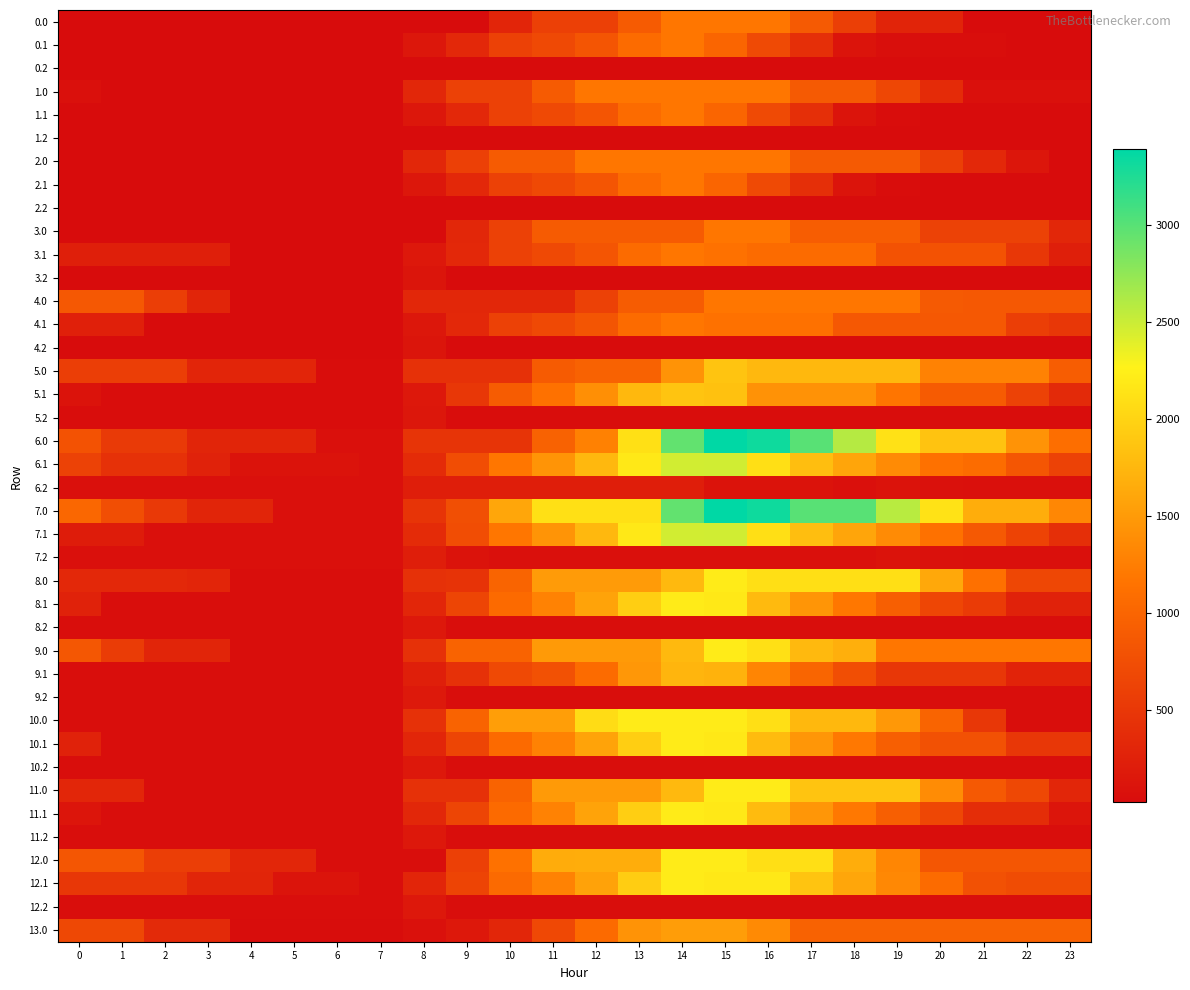

Reading left to right, extract all data points from this chart.

0.0: 0=23.6	1=23.6	2=23.6	3=23.6	4=23.6	5=23.6	6=23.6	7=23.6	8=23.6	9=23.6	10=303.9	11=595.9	12=595.9	13=888.0	14=1180.0	15=1180.0	16=1180.0	17=882.0	18=584.0	19=286.1	20=286.1	21=23.6	22=23.6	23=23.6
0.1: 0=23.6	1=23.6	2=23.6	3=23.6	4=23.6	5=23.6	6=23.6	7=23.6	8=147.6	9=336.8	10=608.1	11=694.2	12=827.5	13=1066.5	14=1179.0	15=1004.2	16=706.2	17=408.2	18=110.3	19=58.3	20=43.7	21=43.7	22=23.6	23=23.6
0.2: 0=23.6	1=23.6	2=23.6	3=23.6	4=23.6	5=23.6	6=23.6	7=23.6	8=23.6	9=23.6	10=23.6	11=23.6	12=23.6	13=23.6	14=23.6	15=23.6	16=23.6	17=23.6	18=23.6	19=23.6	20=23.6	21=23.6	22=23.6	23=23.6
1.0: 0=73.6	1=23.6	2=23.6	3=23.6	4=23.6	5=23.6	6=23.6	7=23.6	8=315.6	9=607.7	10=607.7	11=888.0	12=1180.0	13=1180.0	14=1180.0	15=1180.0	16=1180.0	17=882.0	18=882.0	19=669.5	20=371.6	21=73.6	22=73.6	23=73.6
1.1: 0=23.6	1=23.6	2=23.6	3=23.6	4=23.6	5=23.6	6=23.6	7=23.6	8=147.6	9=336.8	10=608.1	11=694.2	12=827.5	13=1066.5	14=1179.0	15=1004.2	16=706.2	17=408.2	18=110.3	19=38.3	20=23.6	21=23.6	22=23.6	23=23.6
1.2: 0=23.6	1=23.6	2=23.6	3=23.6	4=23.6	5=23.6	6=23.6	7=23.6	8=23.6	9=23.6	10=23.6	11=23.6	12=23.6	13=23.6	14=23.6	15=23.6	16=23.6	17=23.6	18=23.6	19=23.6	20=23.6	21=23.6	22=23.6	23=23.6
2.0: 0=23.6	1=23.6	2=23.6	3=23.6	4=23.6	5=23.6	6=23.6	7=23.6	8=315.6	9=595.9	10=888.0	11=888.0	12=1180.0	13=1180.0	14=1180.0	15=1180.0	16=1180.0	17=882.0	18=882.0	19=882.0	20=584.0	21=330.3	22=136.0	23=23.6
2.1: 0=23.6	1=23.6	2=23.6	3=23.6	4=23.6	5=23.6	6=23.6	7=23.6	8=147.6	9=336.8	10=608.1	11=694.2	12=827.5	13=1066.5	14=1179.0	15=1004.2	16=706.2	17=408.2	18=110.3	19=38.3	20=23.6	21=23.6	22=23.6	23=23.6
2.2: 0=23.6	1=23.6	2=23.6	3=23.6	4=23.6	5=23.6	6=23.6	7=23.6	8=23.6	9=23.6	10=23.6	11=23.6	12=23.6	13=23.6	14=23.6	15=23.6	16=23.6	17=23.6	18=23.6	19=23.6	20=23.6	21=23.6	22=23.6	23=23.6
3.0: 0=23.6	1=23.6	2=23.6	3=23.6	4=23.6	5=23.6	6=23.6	7=23.6	8=23.6	9=315.6	10=607.7	11=888.0	12=888.0	13=888.0	14=888.0	15=1180.0	16=1180.0	17=917.5	18=917.5	19=917.5	20=619.6	21=619.6	22=619.6	23=321.6
3.1: 0=233.3	1=233.3	2=233.3	3=233.3	4=23.6	5=23.6	6=23.6	7=23.6	8=150.3	9=337.7	10=609.1	11=695.1	12=828.4	13=1067.5	14=1180.0	15=1138.5	16=1065.1	17=1065.1	18=1065.1	19=794.2	20=794.2	21=794.2	22=503.4	23=233.3
3.2: 0=23.6	1=23.6	2=23.6	3=23.6	4=23.6	5=23.6	6=23.6	7=23.6	8=119.4	9=23.6	10=23.6	11=23.6	12=23.6	13=23.6	14=23.6	15=23.6	16=23.6	17=23.6	18=23.6	19=23.6	20=23.6	21=23.6	22=23.6	23=23.6
4.0: 0=855.5	1=855.5	2=574.4	3=299.2	4=23.6	5=23.6	6=23.6	7=23.6	8=315.6	9=315.6	10=315.6	11=315.6	12=607.7	13=899.8	14=899.8	15=1180.0	16=1180.0	17=1180.0	18=1180.0	19=1180.0	20=882.0	21=855.5	22=855.5	23=855.5
4.1: 0=241.7	1=241.7	2=23.6	3=23.6	4=23.6	5=23.6	6=23.6	7=23.6	8=147.6	9=336.8	10=608.1	11=694.2	12=825.7	13=1067.5	14=1180.0	15=1138.5	16=1138.5	17=1138.5	18=862.4	19=862.4	20=862.4	21=862.4	22=571.6	23=496.8
4.2: 0=23.6	1=23.6	2=23.6	3=23.6	4=23.6	5=23.6	6=23.6	7=23.6	8=119.4	9=23.6	10=23.6	11=23.6	12=23.6	13=23.6	14=23.6	15=23.6	16=23.6	17=23.6	18=23.6	19=23.6	20=23.6	21=23.6	22=23.6	23=23.6
5.0: 0=571.1	1=571.1	2=571.1	3=306.1	4=306.1	5=306.1	6=37.4	7=37.4	8=428.8	9=428.8	10=428.8	11=892.1	12=970.1	13=970.1	14=1433.4	15=1872.0	16=1762.0	17=1760.4	18=1760.4	19=1760.4	20=1287.6	21=1287.6	22=1287.6	23=914.6
5.1: 0=107.9	1=37.4	2=37.4	3=37.4	4=37.4	5=37.4	6=37.4	7=37.4	8=161.4	9=491.2	10=903.1	11=1129.8	12=1403.6	13=1757.8	14=1870.4	15=1839.0	16=1429.6	17=1429.6	18=1429.6	19=1168.8	20=893.5	21=893.5	22=612.9	23=352.9
5.2: 0=37.4	1=37.4	2=37.4	3=37.4	4=37.4	5=37.4	6=37.4	7=37.4	8=143.1	9=37.4	10=37.4	11=37.4	12=37.4	13=37.4	14=37.4	15=37.4	16=37.4	17=37.4	18=37.4	19=37.4	20=37.4	21=37.4	22=37.4	23=37.4
6.0: 0=797.0	1=524.8	2=524.8	3=298.1	4=298.1	5=298.1	6=67.8	7=68.3	8=459.6	9=459.6	10=459.6	11=970.4	12=1274.4	13=2113.9	14=2953.4	15=3392.0	16=3320.4	17=3002.4	18=2591.6	19=2117.6	20=1853.1	21=1853.1	22=1436.7	23=1102.0
6.1: 0=613.8	1=430.9	2=430.9	3=266.6	4=105.3	5=105.3	6=105.3	7=67.8	8=370.0	9=737.4	10=1186.9	11=1451.2	12=1762.7	13=2179.9	14=2470.7	15=2477.5	16=2106.5	17=1817.1	18=1589.5	19=1367.0	20=1130.1	21=1077.7	22=835.4	23=613.8
6.2: 0=67.8	1=67.8	2=67.8	3=67.8	4=67.8	5=67.8	6=67.8	7=71.2	8=214.5	9=214.5	10=214.5	11=214.5	12=214.5	13=214.5	14=214.5	15=98.2	16=98.2	17=98.2	18=67.8	19=96.6	20=77.2	21=67.8	22=67.8	23=67.8
7.0: 0=1025.3	1=753.1	2=520.5	3=293.9	4=293.9	5=67.8	6=67.8	7=68.3	8=459.6	9=763.5	10=1603.0	11=2113.9	12=2113.9	13=2113.9	14=2953.4	15=3392.0	16=3320.4	17=3002.4	18=3002.4	19=2582.5	20=2128.1	21=1665.1	22=1665.1	23=1330.4
7.1: 0=204.7	1=204.7	2=67.8	3=67.8	4=67.8	5=67.8	6=67.8	7=67.8	8=370.0	9=737.4	10=1186.9	11=1451.2	12=1762.7	13=2179.9	14=2470.7	15=2477.5	16=2106.5	17=1817.1	18=1589.5	19=1367.0	20=1130.1	21=875.2	22=632.9	23=411.3
7.2: 0=67.8	1=67.8	2=67.8	3=67.8	4=67.8	5=67.8	6=67.8	7=71.2	8=214.5	9=104.8	10=67.8	11=67.8	12=67.8	13=67.8	14=67.8	15=67.8	16=67.8	17=67.8	18=67.8	19=96.6	20=77.2	21=67.8	22=67.8	23=67.8
8.0: 0=329.8	1=329.8	2=329.8	3=305.7	4=44.2	5=44.2	6=44.2	7=44.2	8=435.6	9=449.2	10=996.6	11=1507.5	12=1507.5	13=1507.5	14=1773.4	15=2212.0	16=2106.1	17=2106.1	18=2106.1	19=2106.1	20=1617.3	21=1120.0	22=669.2	23=669.2
8.1: 0=261.5	1=44.2	2=44.2	3=44.2	4=44.2	5=44.2	6=44.2	7=44.2	8=312.7	9=646.5	10=1062.4	11=1293.0	12=1570.8	13=1954.4	14=2211.4	15=2184.1	16=1778.8	17=1455.0	18=1193.0	19=936.2	20=665.0	21=538.1	22=261.5	23=261.5
8.2: 0=44.2	1=44.2	2=44.2	3=44.2	4=44.2	5=44.2	6=44.2	7=44.2	8=153.9	9=44.2	10=44.2	11=44.2	12=44.2	13=44.2	14=44.2	15=44.2	16=44.2	17=44.2	18=44.2	19=44.2	20=44.2	21=44.2	22=44.2	23=44.2
9.0: 0=852.0	1=554.6	2=296.6	3=296.6	4=44.2	5=44.2	6=44.2	7=44.2	8=435.6	9=983.0	10=983.0	11=1493.9	12=1493.9	13=1493.9	14=1773.4	15=2212.0	16=2115.2	17=1771.9	18=1681.5	19=1182.3	20=1182.3	21=1182.3	22=1182.3	23=1182.3
9.1: 0=44.2	1=44.2	2=44.2	3=44.2	4=44.2	5=44.2	6=44.2	7=44.2	8=239.8	9=429.0	10=700.4	11=786.4	12=1073.2	13=1465.7	14=1731.6	15=1713.4	16=1317.1	17=1002.4	18=749.5	19=501.9	20=501.9	21=501.9	22=276.1	23=276.1
9.2: 0=44.2	1=44.2	2=44.2	3=44.2	4=44.2	5=44.2	6=44.2	7=44.2	8=162.8	9=44.2	10=44.2	11=44.2	12=44.2	13=44.2	14=44.2	15=44.2	16=44.2	17=44.2	18=44.2	19=48.2	20=48.2	21=44.2	22=44.2	23=44.2
10.0: 0=44.2	1=44.2	2=44.2	3=44.2	4=44.2	5=44.2	6=44.2	7=44.2	8=435.6	9=983.0	10=1530.5	11=1530.5	12=2078.0	13=2212.0	14=2212.0	15=2212.0	16=2106.9	17=1755.4	18=1755.4	19=1478.6	20=990.7	21=494.2	22=44.2	23=44.2
10.1: 0=260.7	1=44.2	2=44.2	3=44.2	4=44.2	5=44.2	6=44.2	7=44.2	8=308.3	9=642.8	10=1059.6	11=1291.0	12=1569.7	13=1954.1	14=2212.0	15=2185.5	16=1781.0	17=1458.1	18=1197.0	19=941.0	20=776.5	21=776.5	22=500.8	23=500.8
10.2: 0=44.2	1=44.2	2=44.2	3=44.2	4=44.2	5=44.2	6=44.2	7=44.2	8=154.7	9=44.2	10=44.2	11=44.2	12=44.2	13=44.2	14=44.2	15=44.2	16=44.2	17=44.2	18=44.2	19=44.2	20=44.2	21=44.2	22=44.2	23=44.2
11.0: 0=310.4	1=310.4	2=44.2	3=44.2	4=44.2	5=44.2	6=44.2	7=44.2	8=435.6	9=435.6	10=983.0	11=1493.9	12=1493.9	13=1493.9	14=1773.4	15=2212.0	16=2212.0	17=1860.5	18=1860.5	19=1860.5	20=1372.6	21=876.1	22=678.5	23=310.4
11.1: 0=127.1	1=44.2	2=44.2	3=44.2	4=44.2	5=44.2	6=44.2	7=44.2	8=313.6	9=648.1	10=1059.6	11=1291.0	12=1569.7	13=1954.1	14=2212.0	15=2185.5	16=1781.0	17=1458.1	18=1197.0	19=941.0	20=670.6	21=382.2	22=382.2	23=127.1
11.2: 0=44.2	1=44.2	2=44.2	3=44.2	4=44.2	5=44.2	6=44.2	7=44.2	8=154.7	9=44.2	10=44.2	11=44.2	12=44.2	13=44.2	14=44.2	15=44.2	16=44.2	17=44.2	18=44.2	19=44.2	20=44.2	21=44.2	22=44.2	23=44.2
12.0: 0=837.9	1=837.9	2=571.8	3=571.8	4=311.2	5=311.2	6=47.5	7=44.2	8=44.2	9=591.7	10=1139.2	11=1650.0	12=1664.5	13=1664.5	14=2212.0	15=2212.0	16=2107.0	17=2107.0	18=1662.8	19=1325.7	20=837.9	21=837.9	22=837.9	23=837.9
12.1: 0=493.6	1=493.6	2=493.6	3=295.8	4=295.8	5=115.2	6=115.2	7=44.2	8=304.7	9=639.3	10=1056.1	11=1287.6	12=1566.3	13=1950.8	14=2208.8	15=2182.3	16=2182.3	17=1859.4	18=1598.3	19=1342.5	20=1072.2	21=783.8	22=733.6	23=733.6
12.2: 0=44.2	1=44.2	2=44.2	3=44.2	4=44.2	5=44.2	6=44.2	7=44.2	8=154.8	9=44.2	10=44.2	11=44.2	12=44.2	13=44.2	14=44.2	15=44.2	16=44.2	17=44.2	18=44.2	19=44.2	20=44.2	21=44.2	22=44.2	23=44.2
13.0: 0=680.1	1=680.1	2=352.5	3=352.5	4=30.4	5=30.4	6=30.4	7=30.4	8=80.8	9=159.5	10=306.5	11=682.7	12=1058.9	13=1435.1	14=1520.0	15=1520.0	16=1353.5	17=969.6	18=969.6	19=969.6	20=969.6	21=969.6	22=969.6	23=969.6